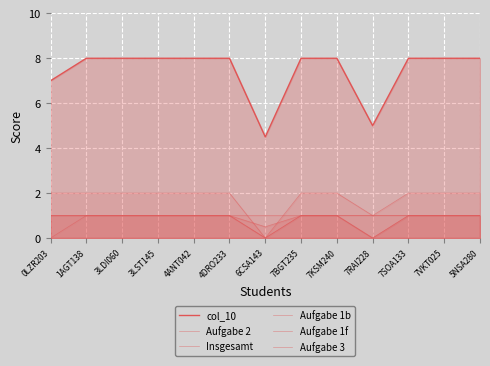

Reading right to left, transcribe all the data shown in this chart.

col_10: 8.0	8.0	8.0	5.0	8.0	8.0	4.5	8.0	8.0	8.0	8.0	8.0	7.0
Aufgabe 2: 1.0	1.0	1.0	0.0	1.0	1.0	0.5	1.0	1.0	1.0	1.0	1.0	1.0
Insgesamt: 2.0	2.0	2.0	1.0	2.0	2.0	0.0	2.0	2.0	2.0	2.0	2.0	2.0
Aufgabe 1b: 1.0	1.0	1.0	0.0	1.0	1.0	1.0	1.0	1.0	1.0	1.0	1.0	1.0
Aufgabe 1f: 1.0	1.0	1.0	1.0	1.0	1.0	0.0	1.0	1.0	1.0	1.0	1.0	1.0
Aufgabe 3: 1.0	1.0	1.0	1.0	1.0	1.0	0.0	1.0	1.0	1.0	1.0	1.0	0.0